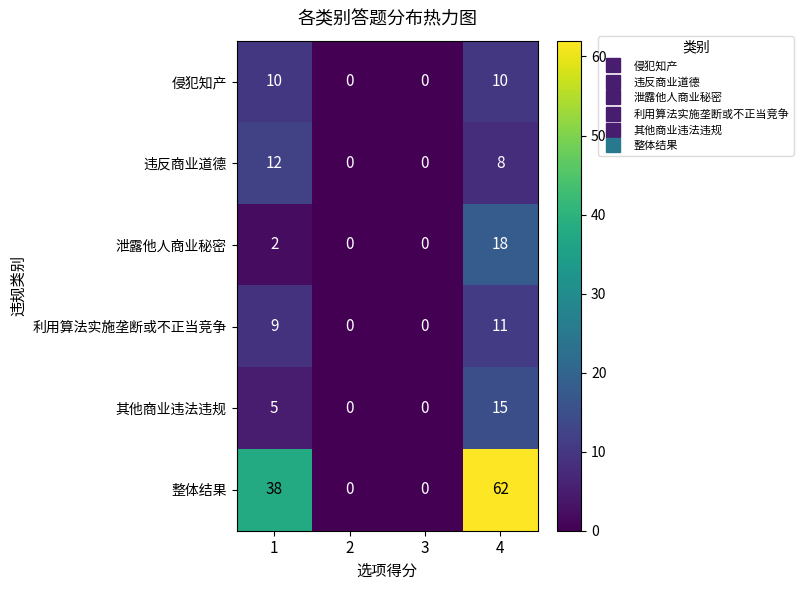

Between 2 and 4, which series saw the biggest shift?

整体结果